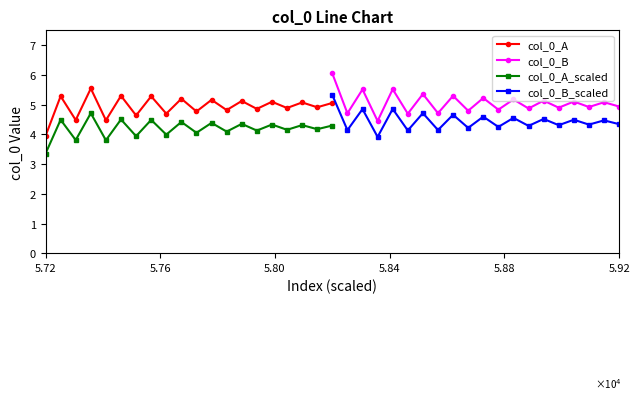

After their last crossing, which series has the higher values: col_0_B or col_0_A?

col_0_A